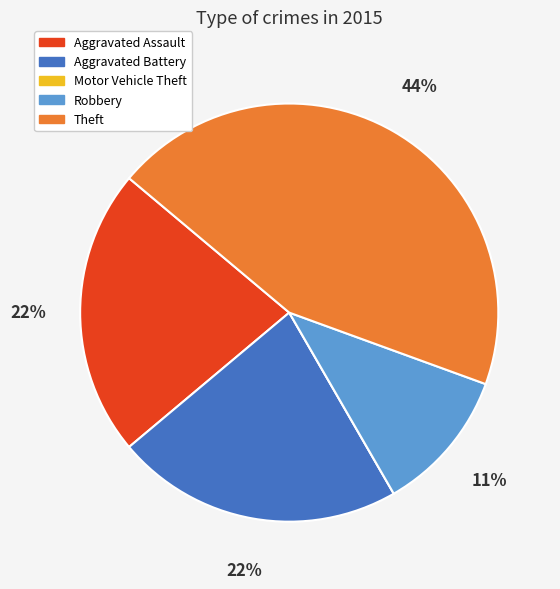

Does Aggravated Assault represent more than half of the total?

No